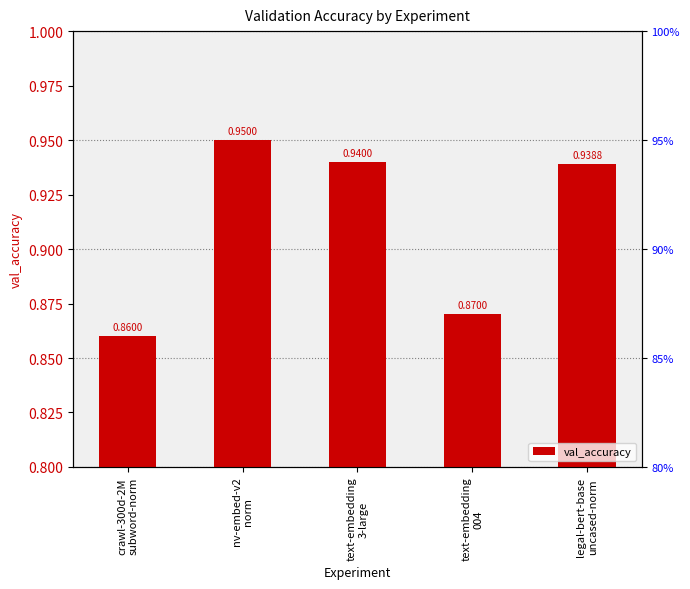

Rank the categories by value from highest to lowest.

nv-embed-v2
norm, text-embedding
3-large, legal-bert-base
uncased-norm, text-embedding
004, crawl-300d-2M
subword-norm